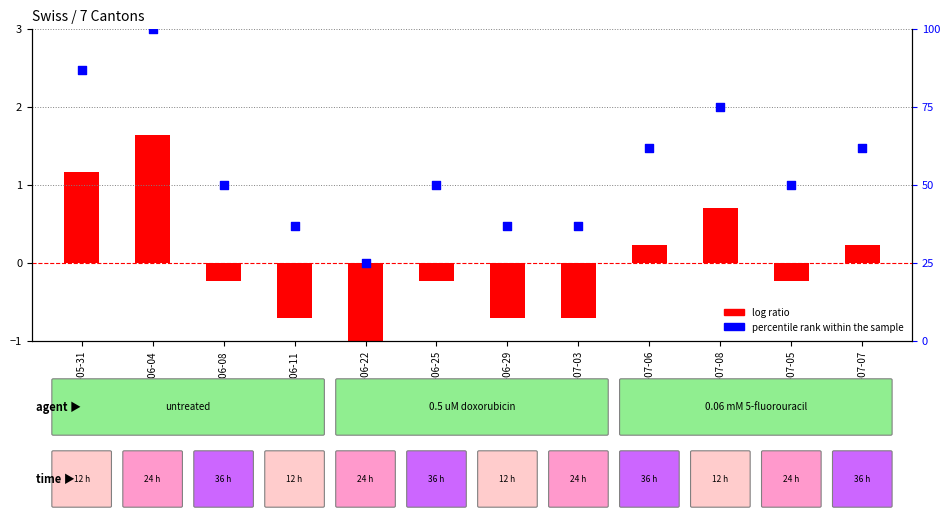

Which series contains the lowest Y value?

log ratio